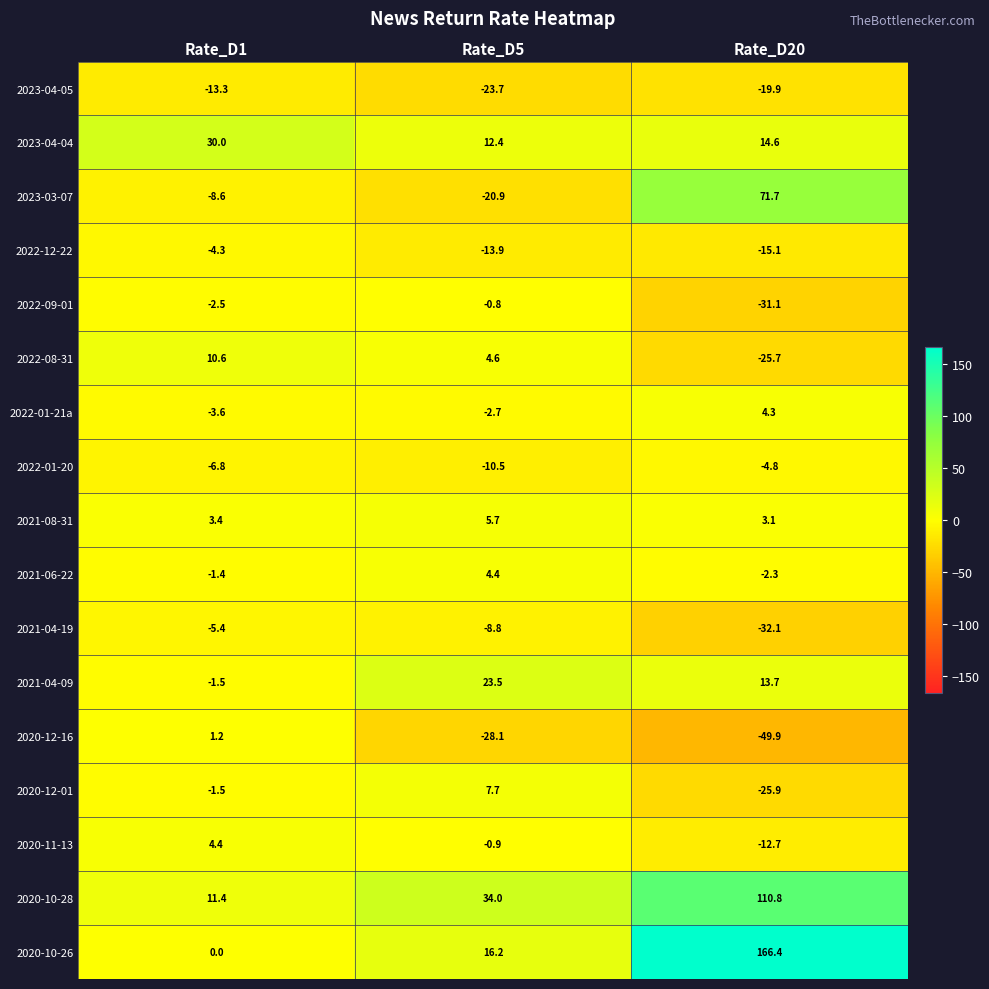

Which category has the lowest value in the 2022-01-21a series?

Rate_D1